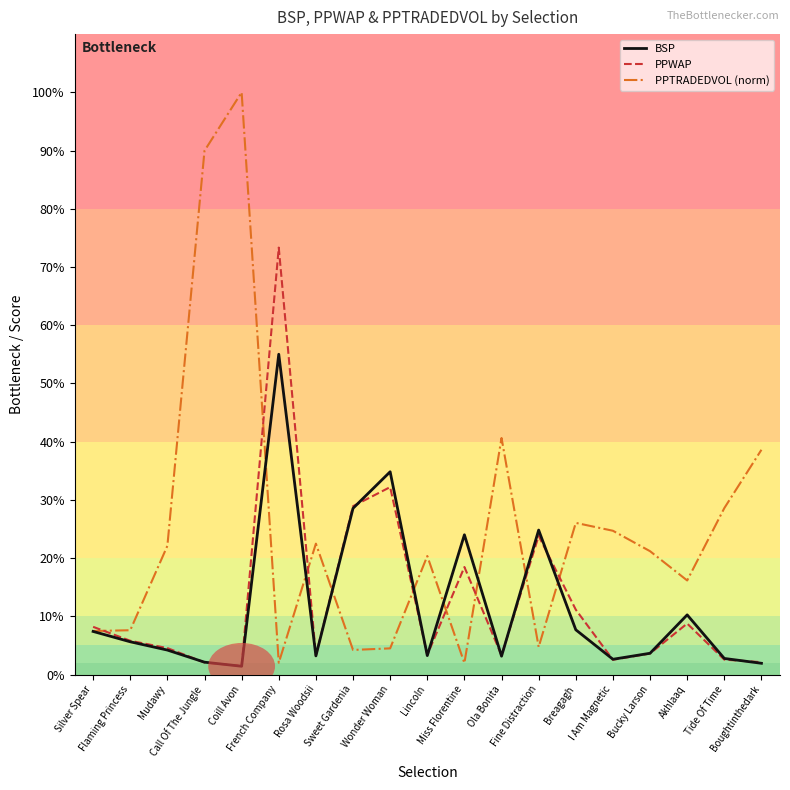

What position from the right is Flaming Princess?

18